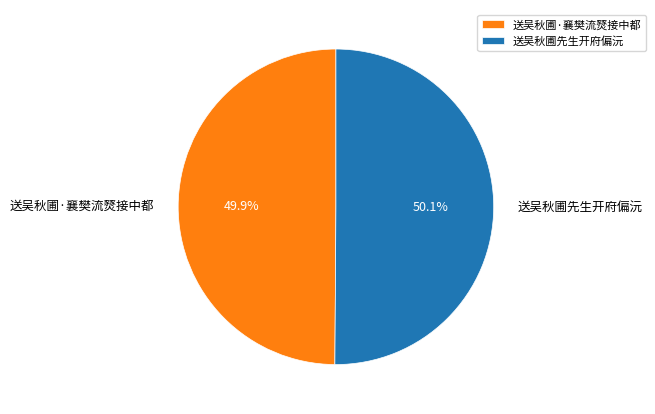

Combined, do 送吴秋圃·襄樊流燹接中都 and 送吴秋圃先生开府偏沅 account for over 50%?

Yes